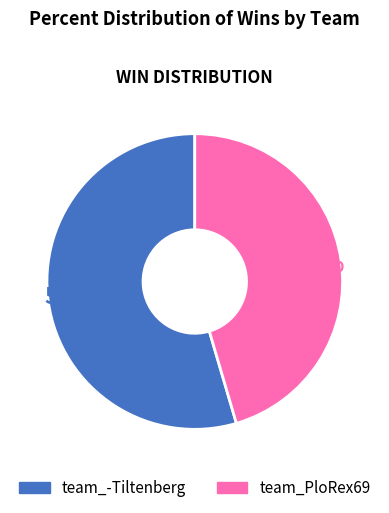

True or false: team_PloRex69 accounts for 45% of the total.

True